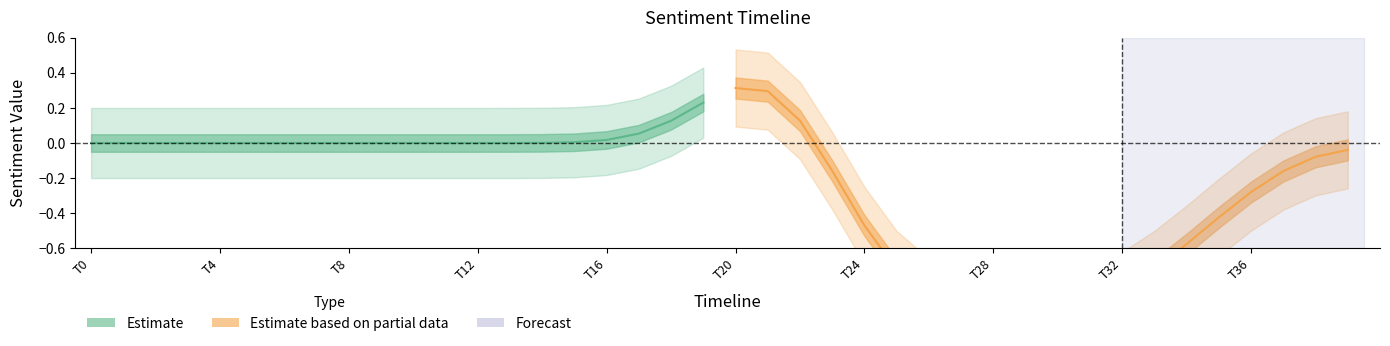

True or false: Joy has a value of 0 at 9.

True